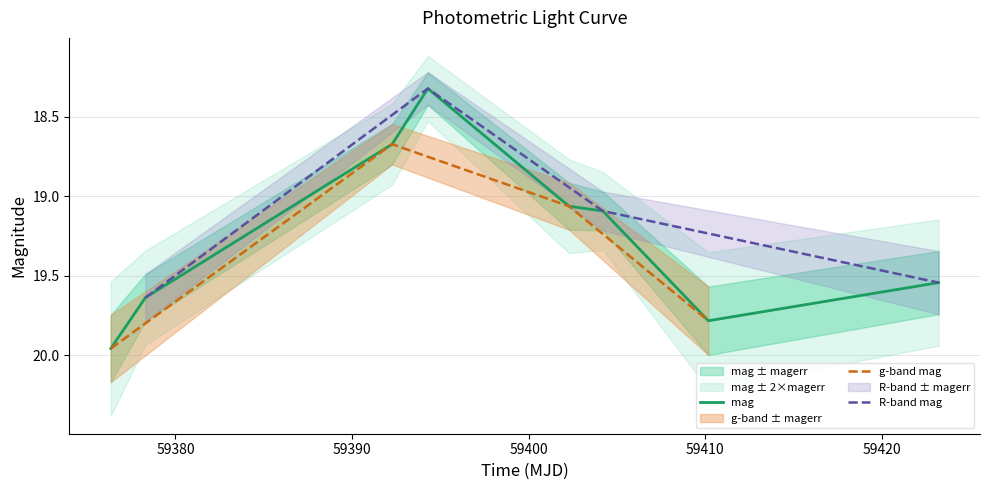

How many interior local peaks (higher than both neighbors) does the data have?

1